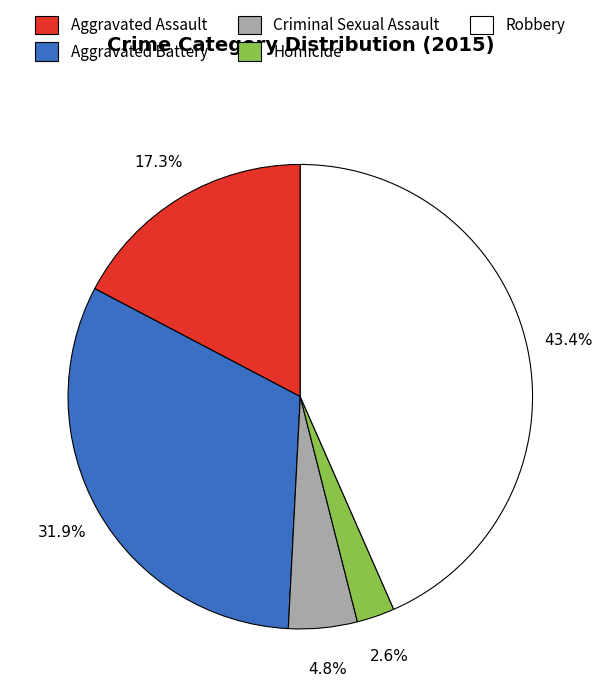

Rank the categories by value from lowest to highest.

Homicide, Criminal Sexual Assault, Aggravated Assault, Aggravated Battery, Robbery